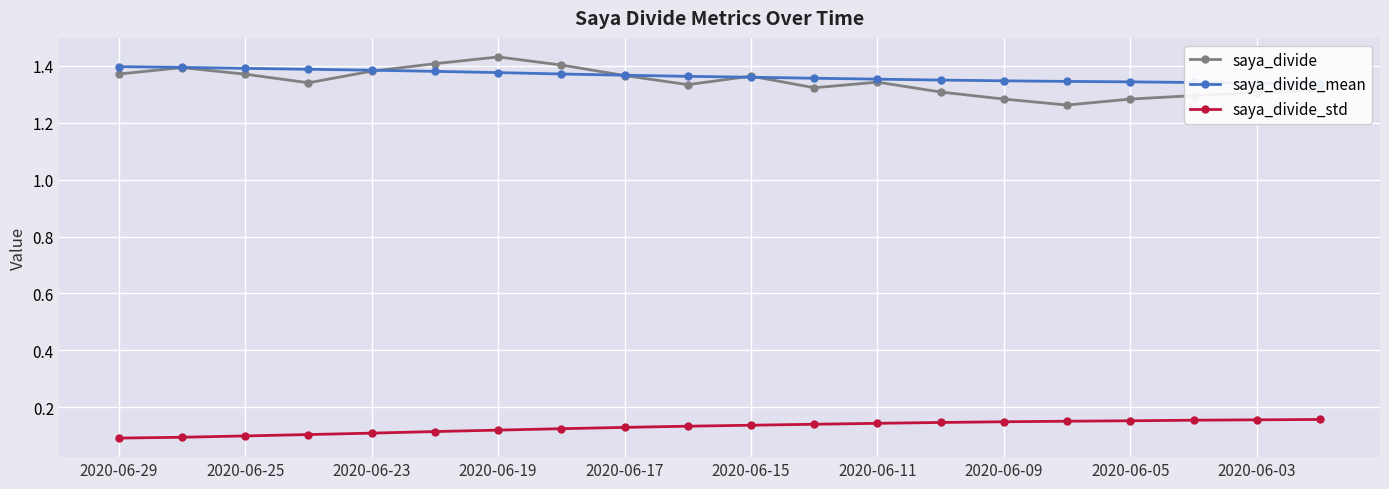

True or false: saya_divide has more than 0 interior local peaks.

True